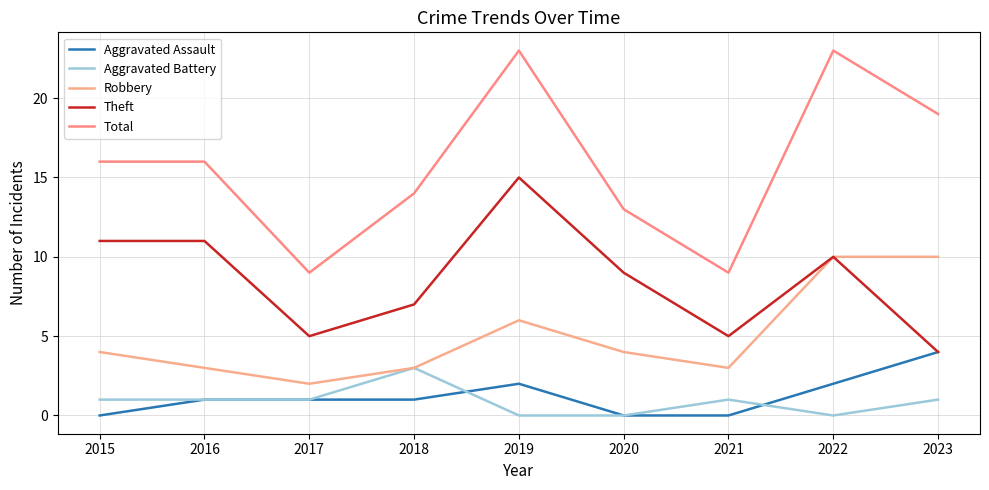

What is the sum of all Aggravated Battery values?

8